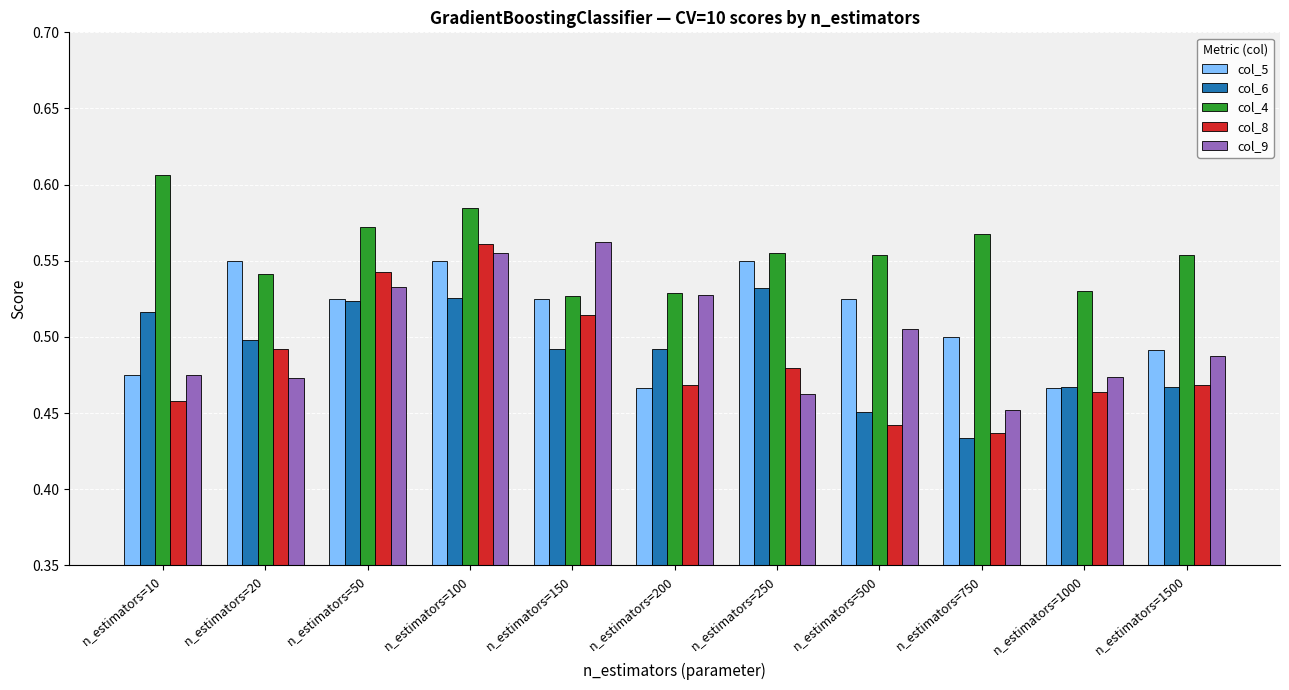

The value of col_4 at n_estimators=250 is 0.4. True or false?

False